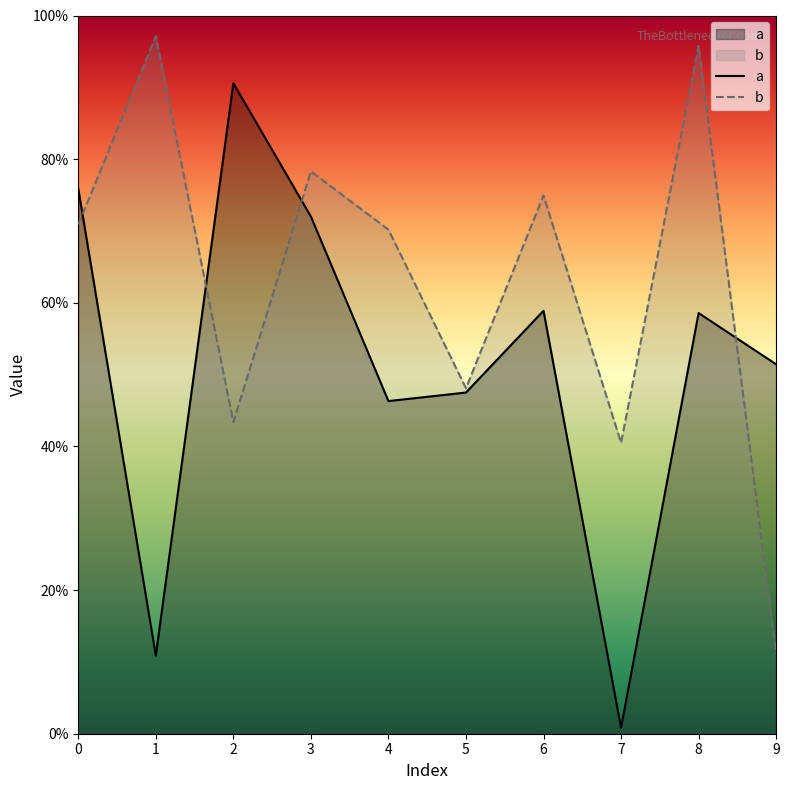

True or false: b has a value of 0.7 at 0.

True